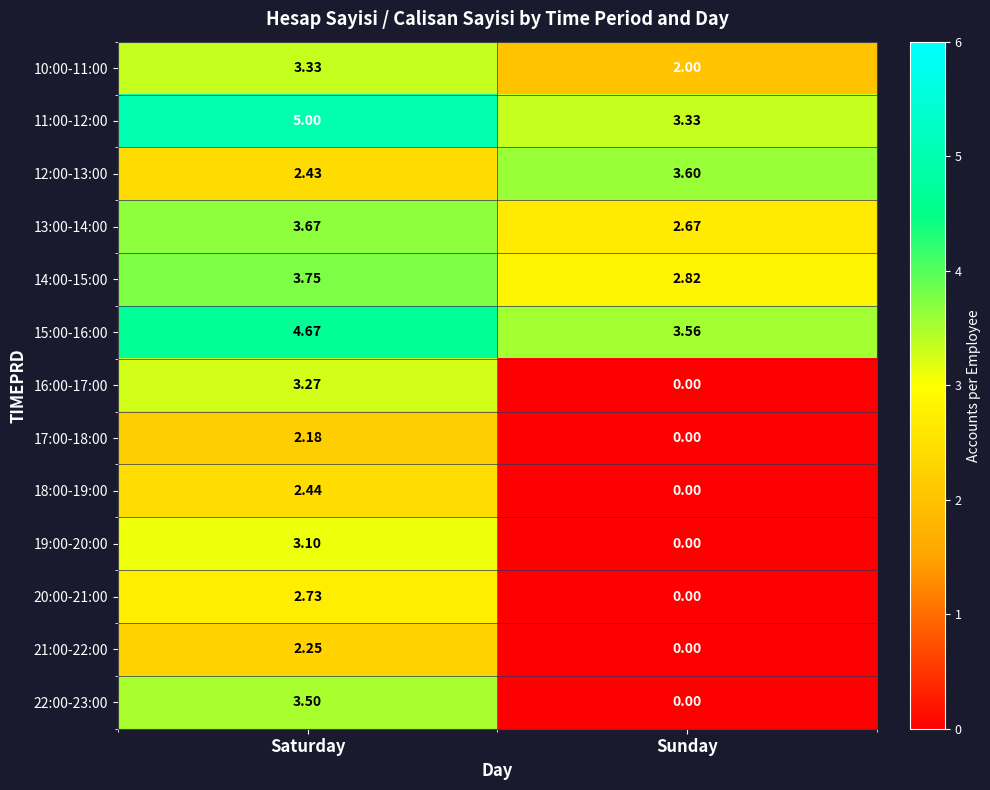

Which category has the highest value across all series?

Saturday